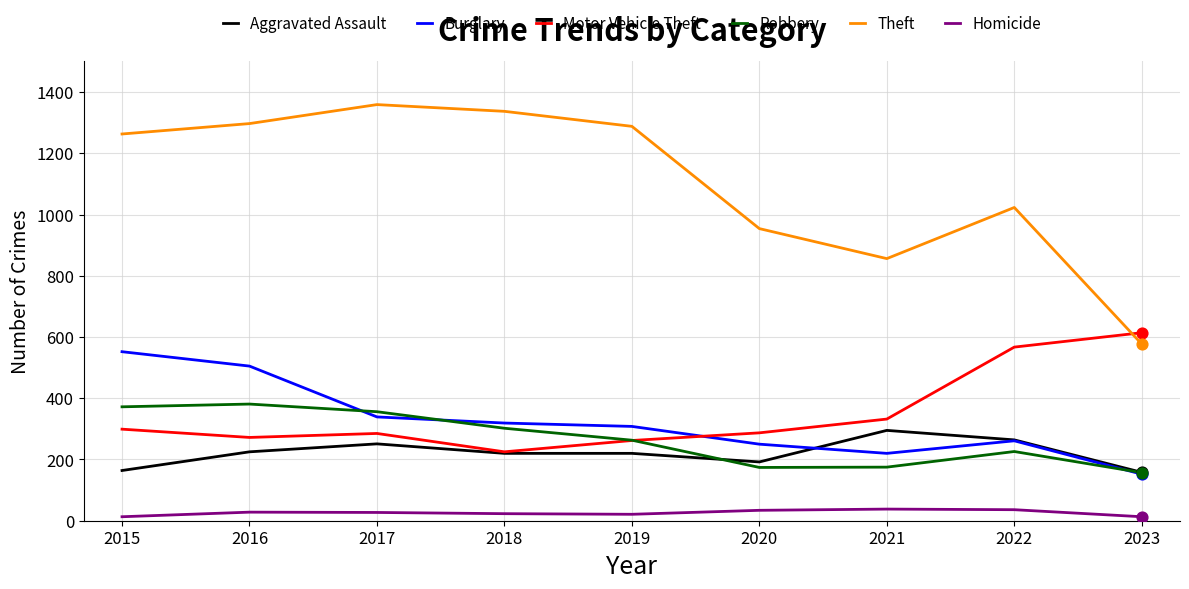

What are all the series names shown in the legend?

Aggravated Assault, Burglary, Motor Vehicle Theft, Robbery, Theft, Homicide